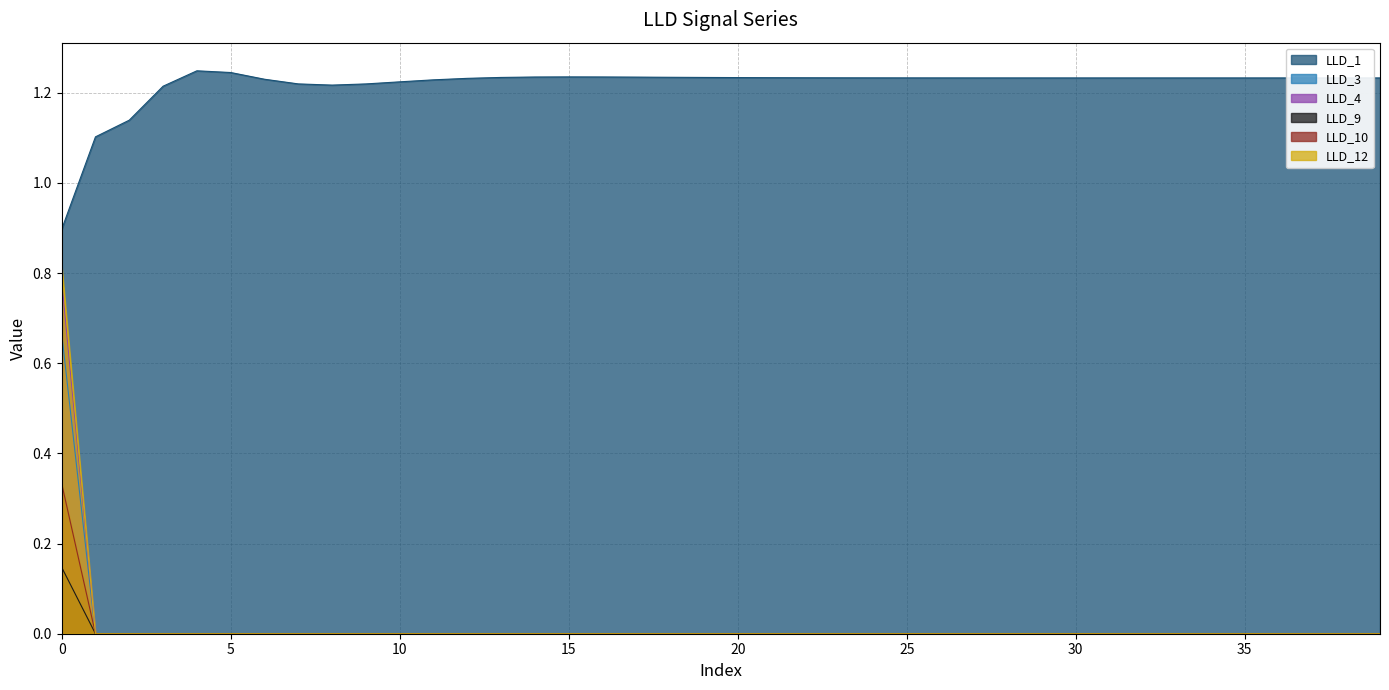

What is the difference between the highest and lowest values at 10?

1.1